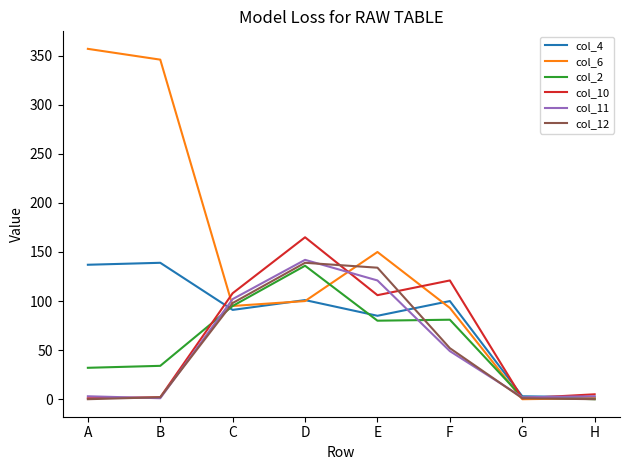

Count the number of categories in the chart.

8